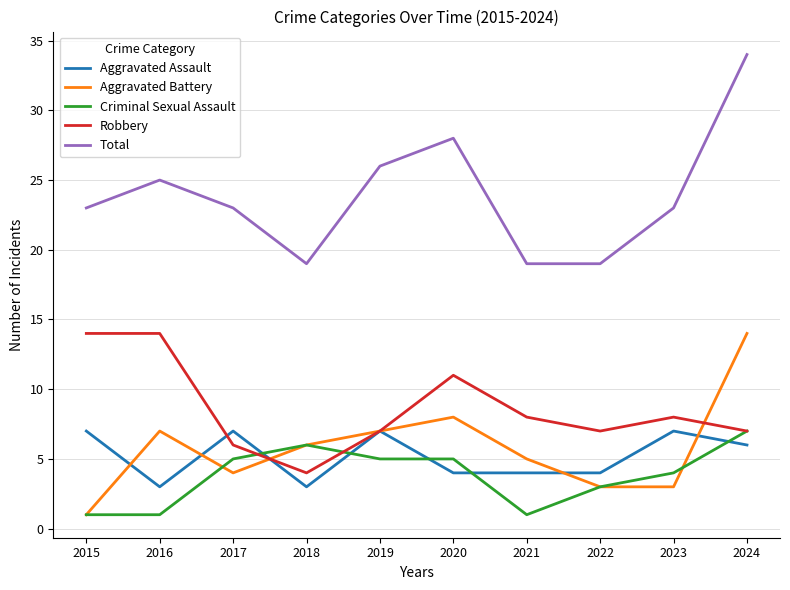

Between 2016 and 2017, which series saw the biggest shift?

Robbery